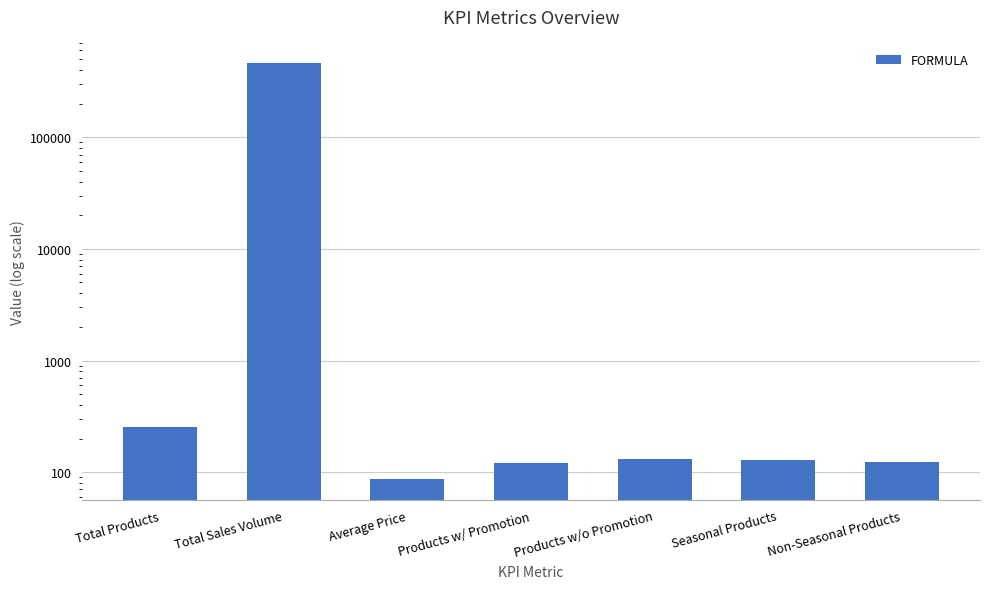

What is the sum of the values at Average Price and Seasonal Products?

214.2